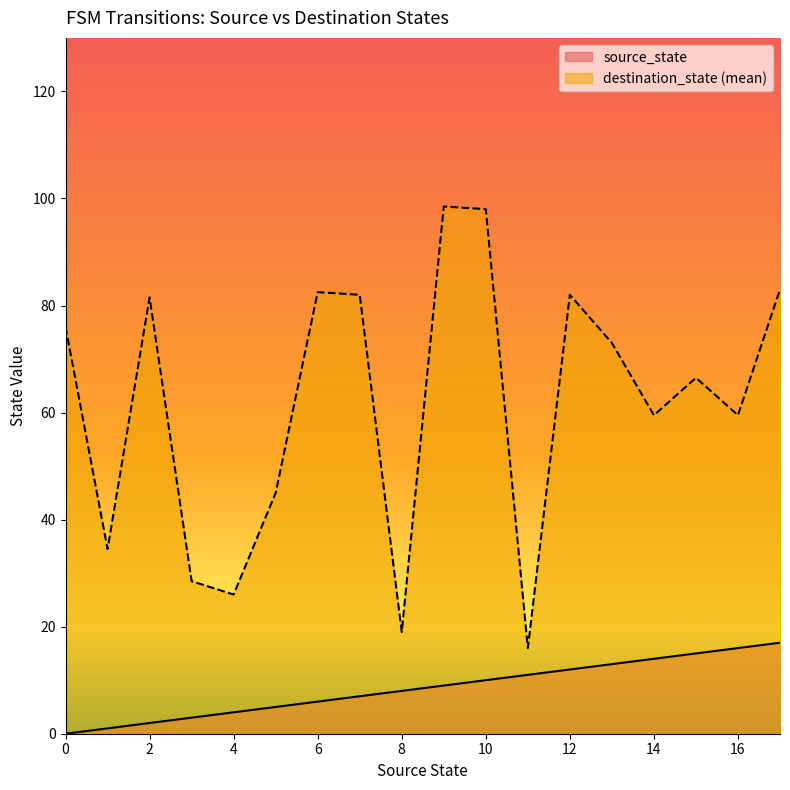

What is the maximum value for destination_state (mean)?

98.5